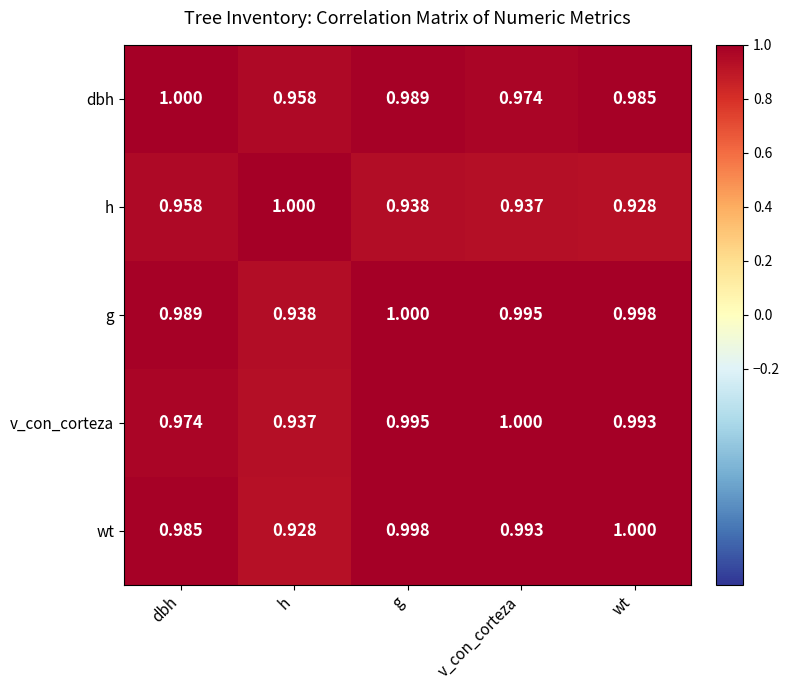

Which series has the largest total across all categories?

g